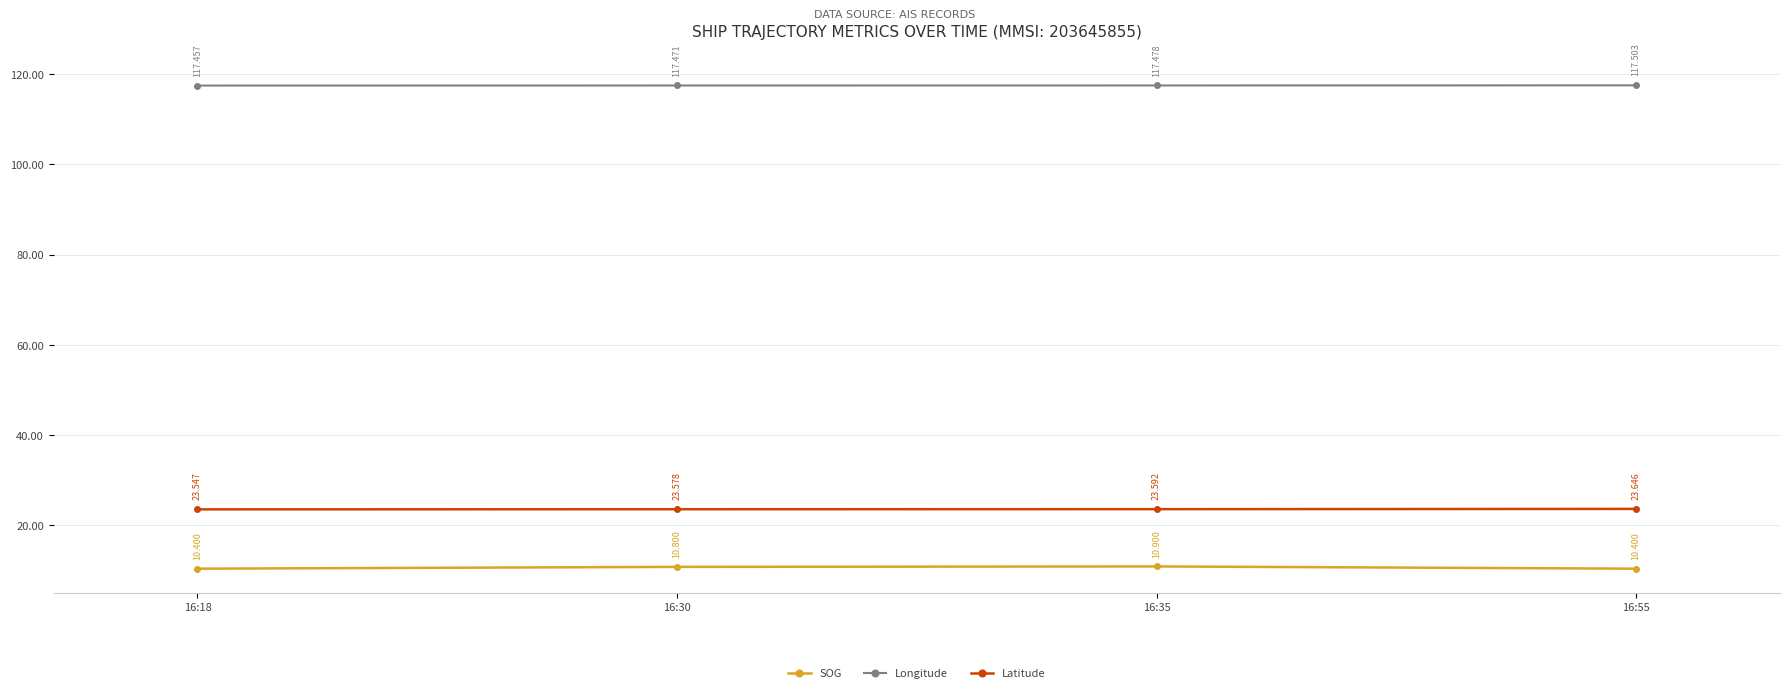

True or false: Latitude has a value of 23.6 at 16:55.

True